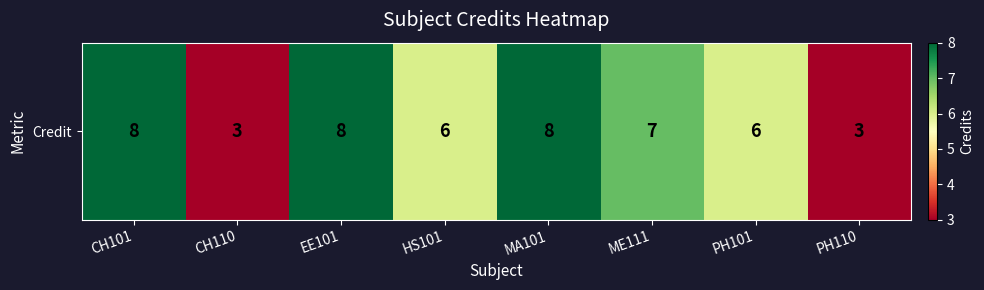

What is the maximum value shown in the chart?

8